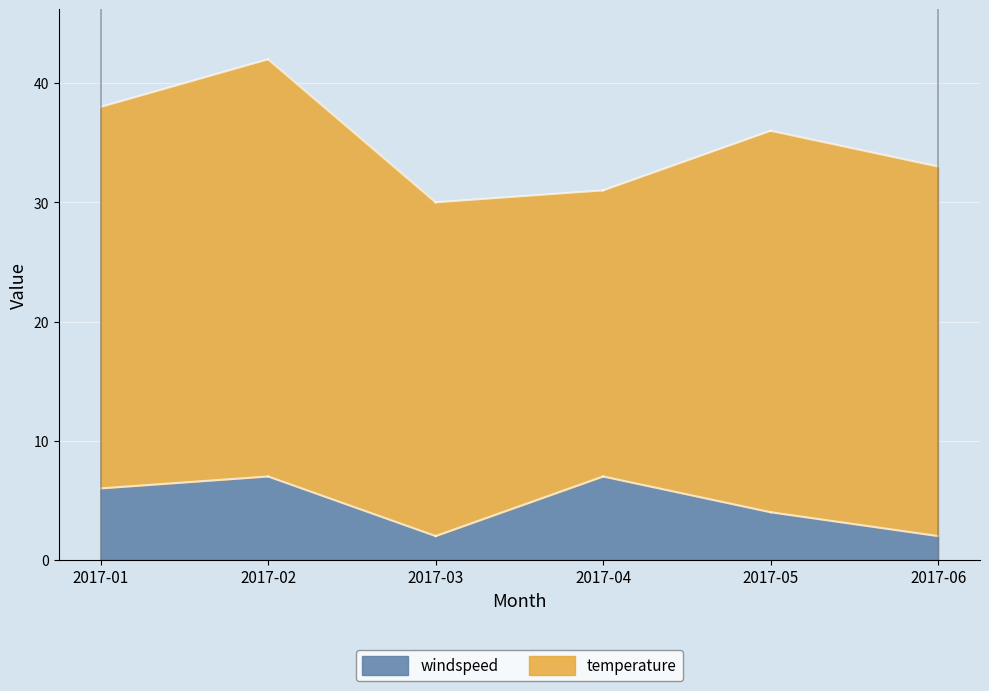

Where is the first local maximum for windspeed?

2017-02